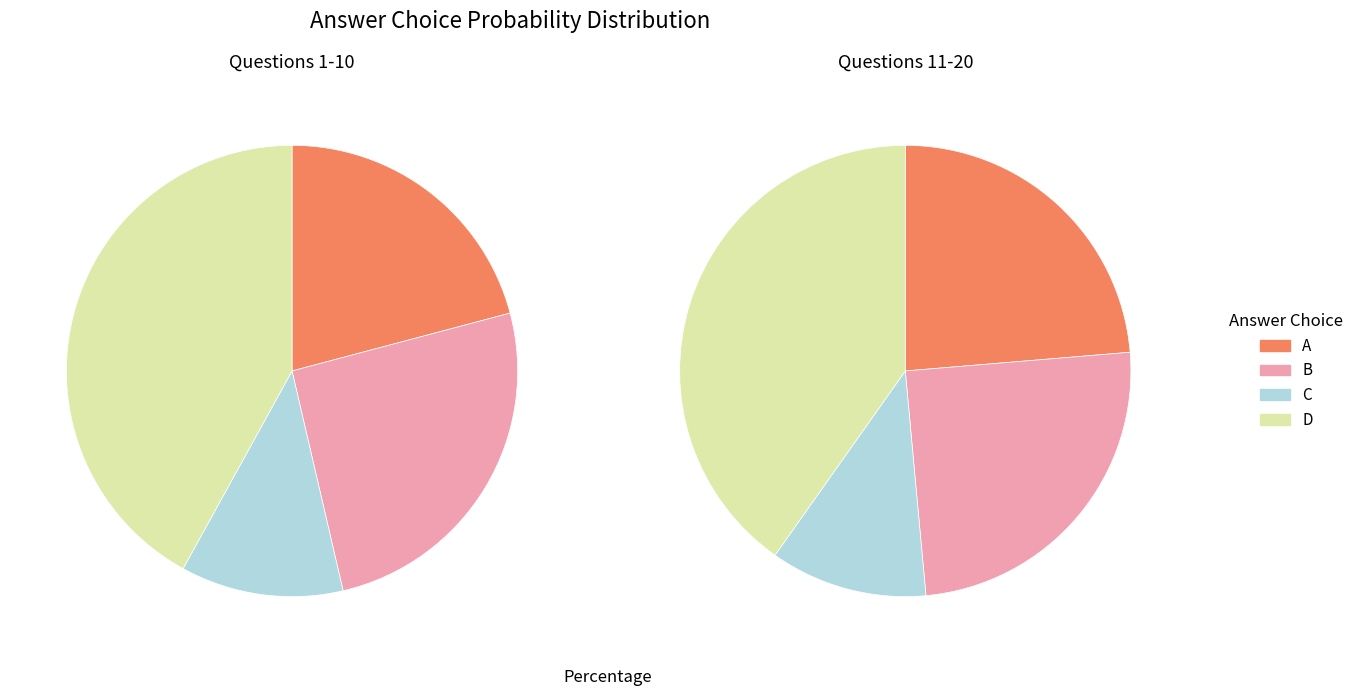

Combined, do 15 and 13 account for over 50%?

No